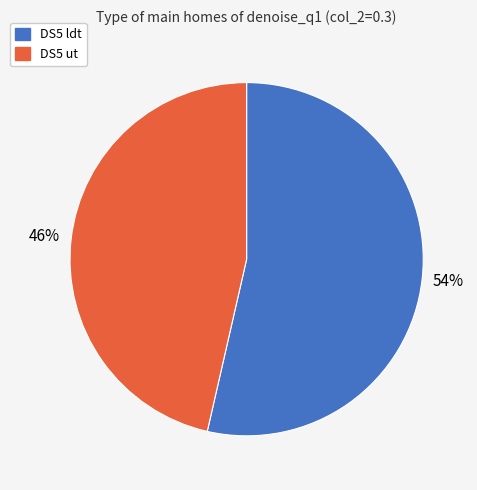

What percentage is the DS5 ldt slice, to the nearest percent?

54%